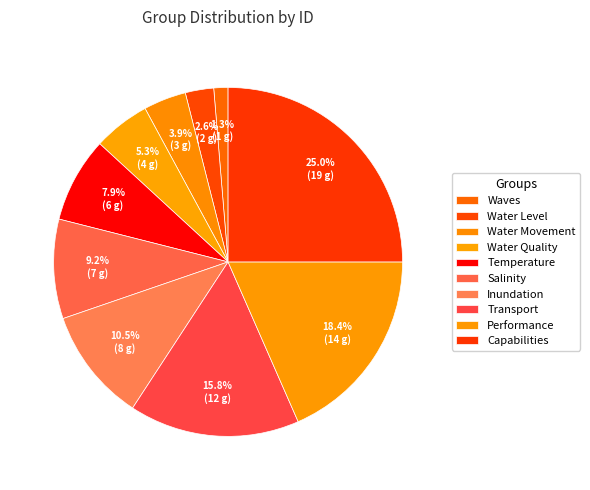

What percentage do Water Quality and Inundation together represent?

15.8%